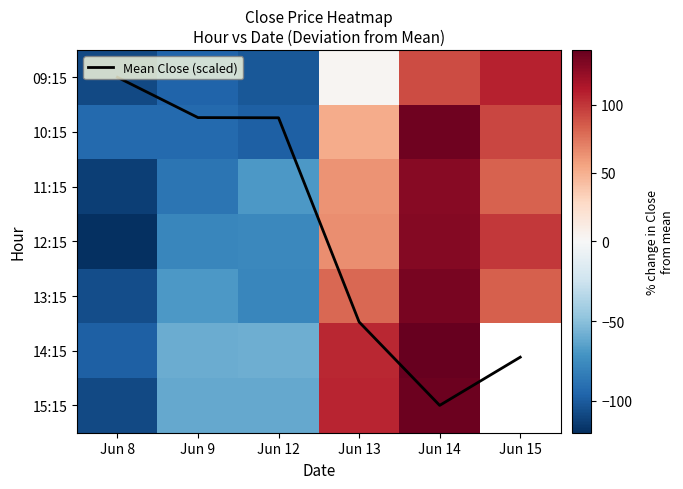

Rank the series by their maximum value, from lowest to highest.

Mean Close (scaled), 09:15, 11:15, 12:15, 13:15, 10:15, 15:15, 14:15